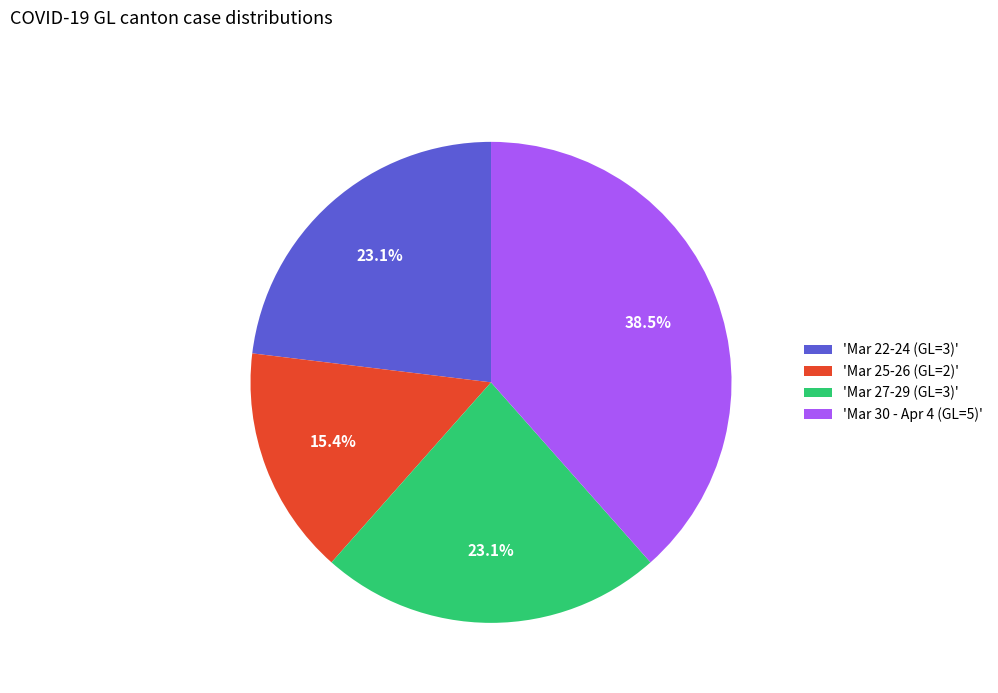

Is 'Mar 25-26 (GL=2)' the majority of the pie?

No